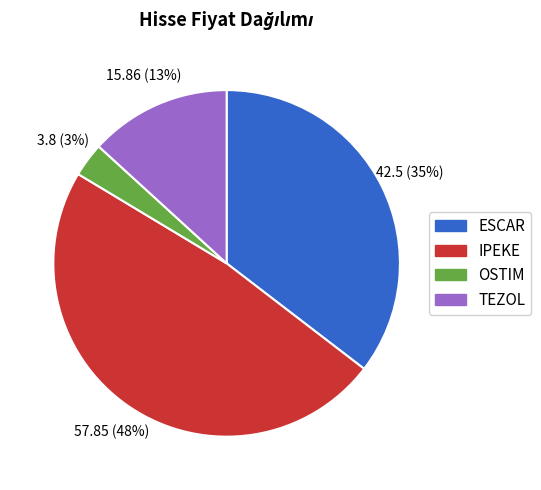

To the nearest percent, what is the difference between the TEZOL and OSTIM slice percentages?

10%